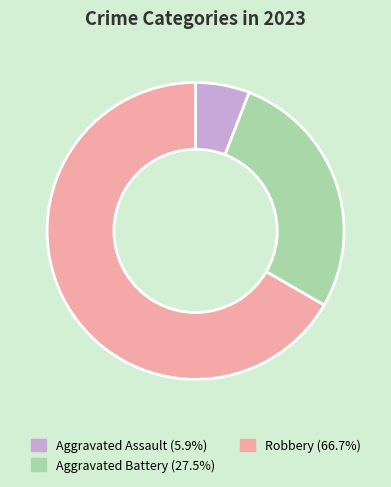

Does any single category account for the majority?

Yes